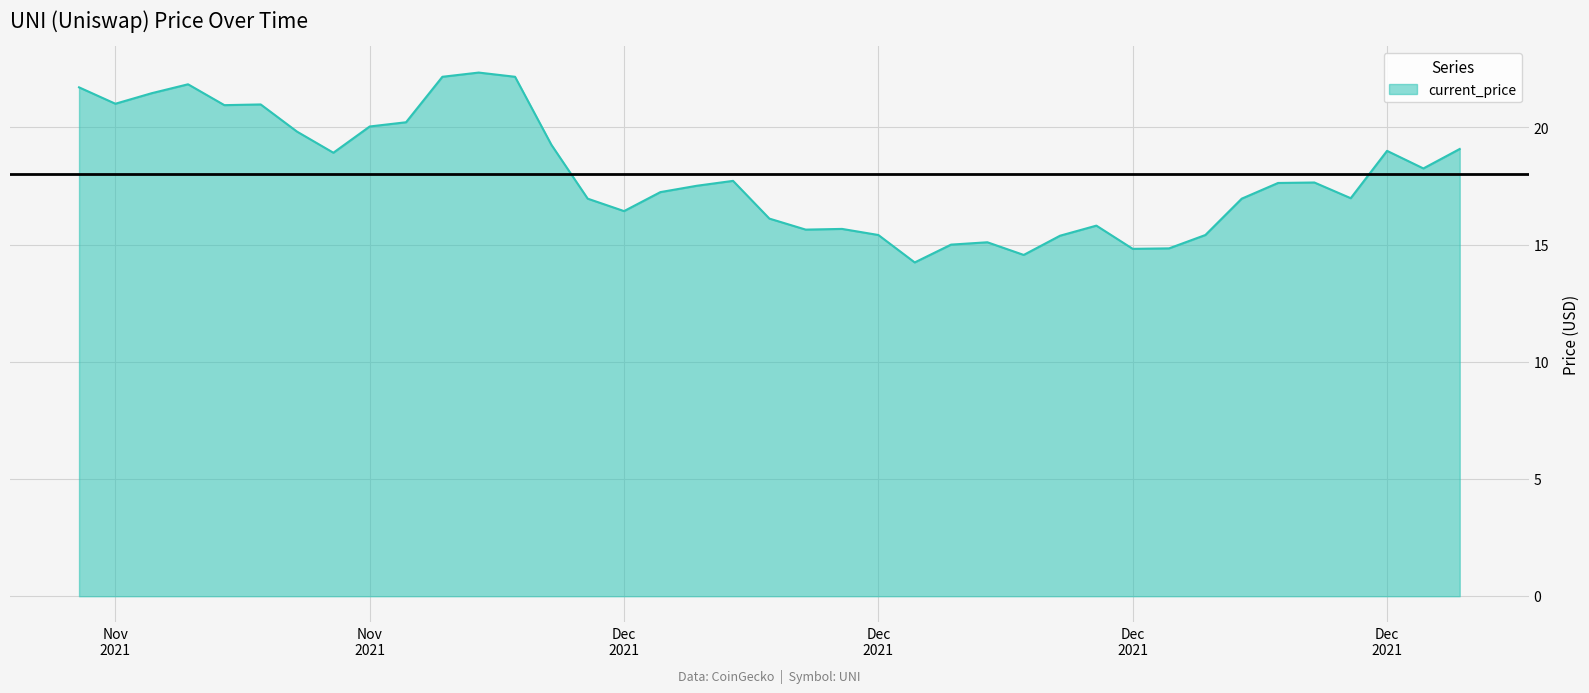

How many interior local valleys (lower than both neighbors) does the data have?

10